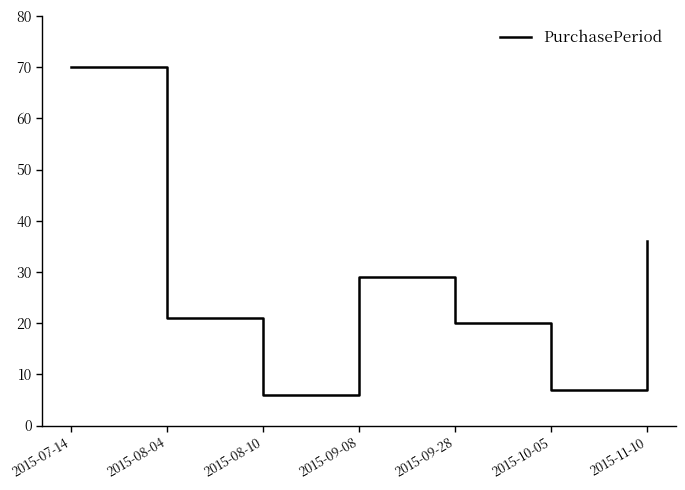

Reading right to left, what are all the values shown in this chart?

36	7	20	29	6	21	70